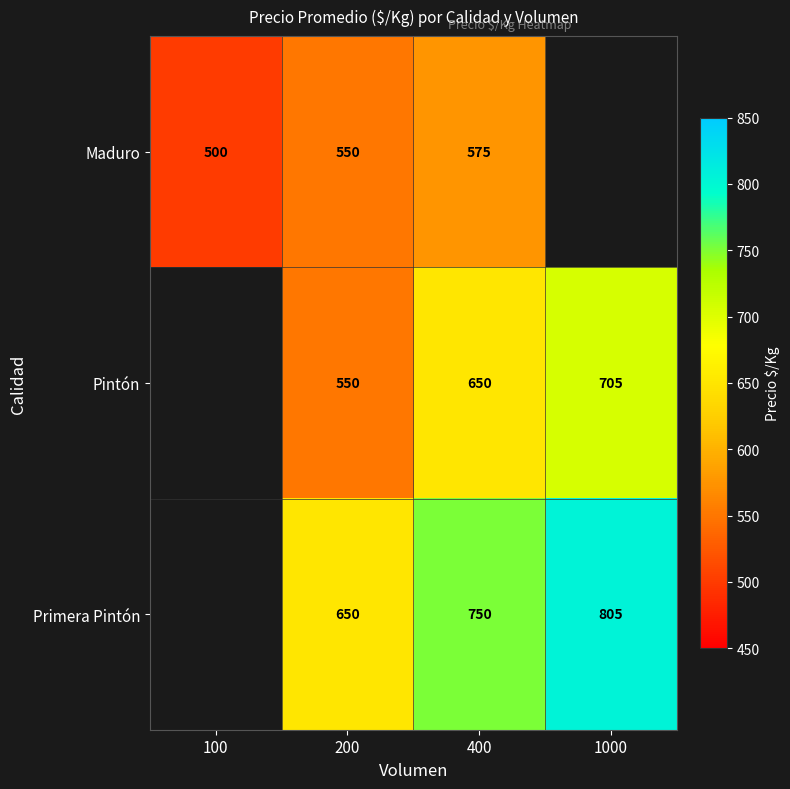

What is the total value across all series at 400?

1975